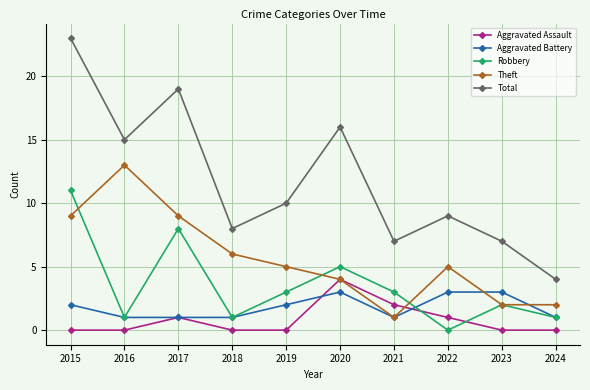

The value of Aggravated Assault at 2018 is 0. True or false?

True